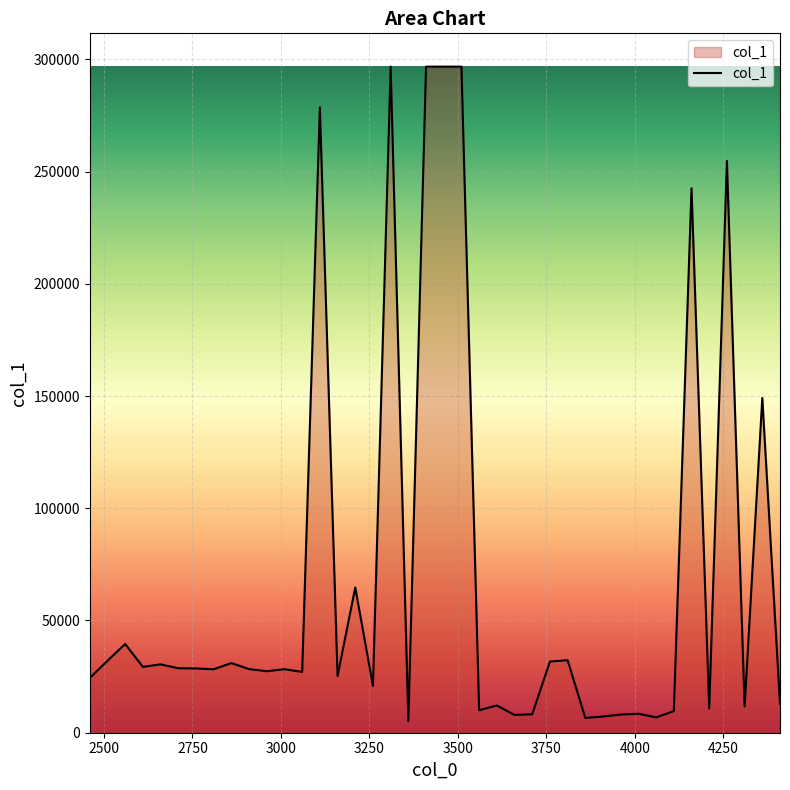

What is the maximum value shown in the chart?

296742.8